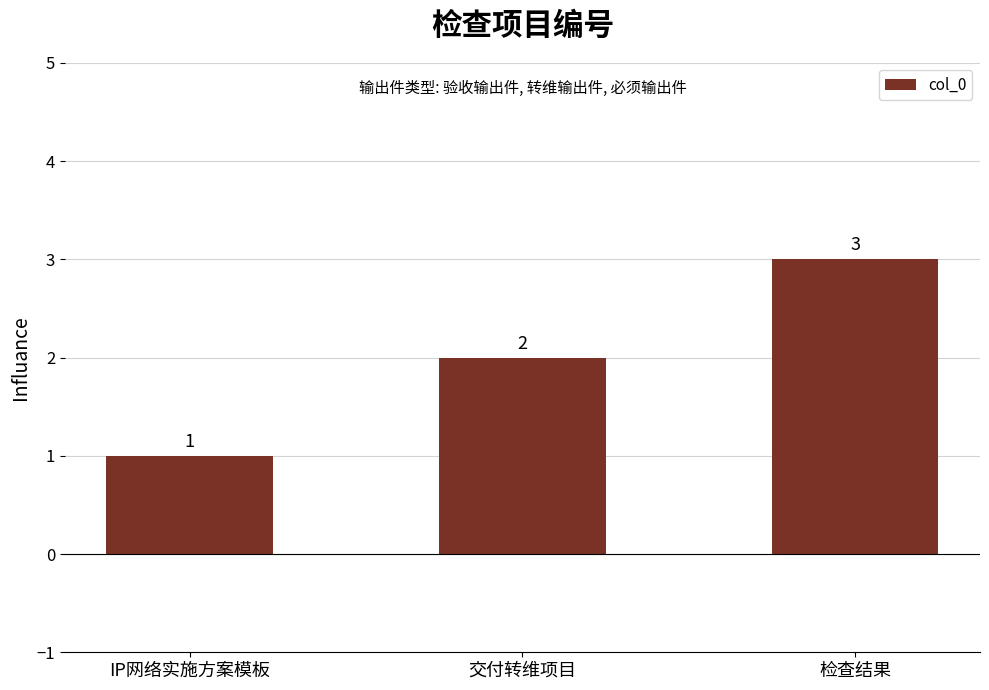

What is the sum of the values at 交付转维项目 and 检查结果?

5